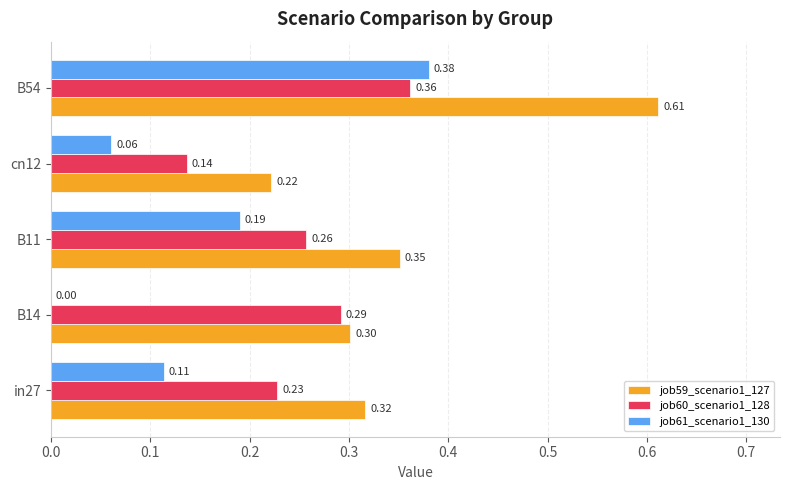

At which category is the sum across all series the highest?

B54